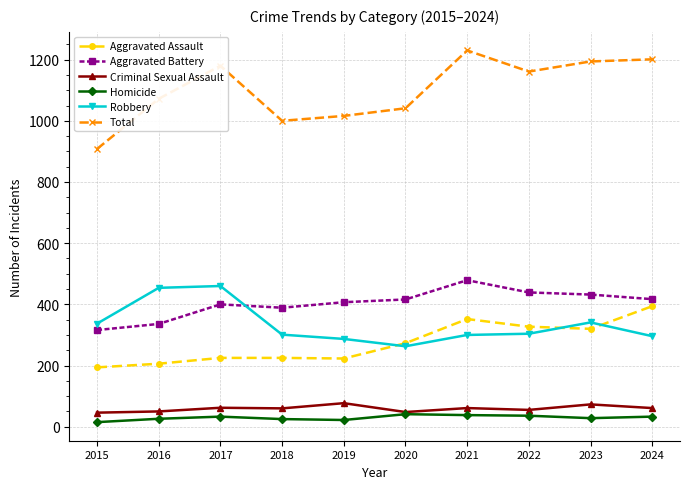

At which category does the chart reach its peak across all series?

2021